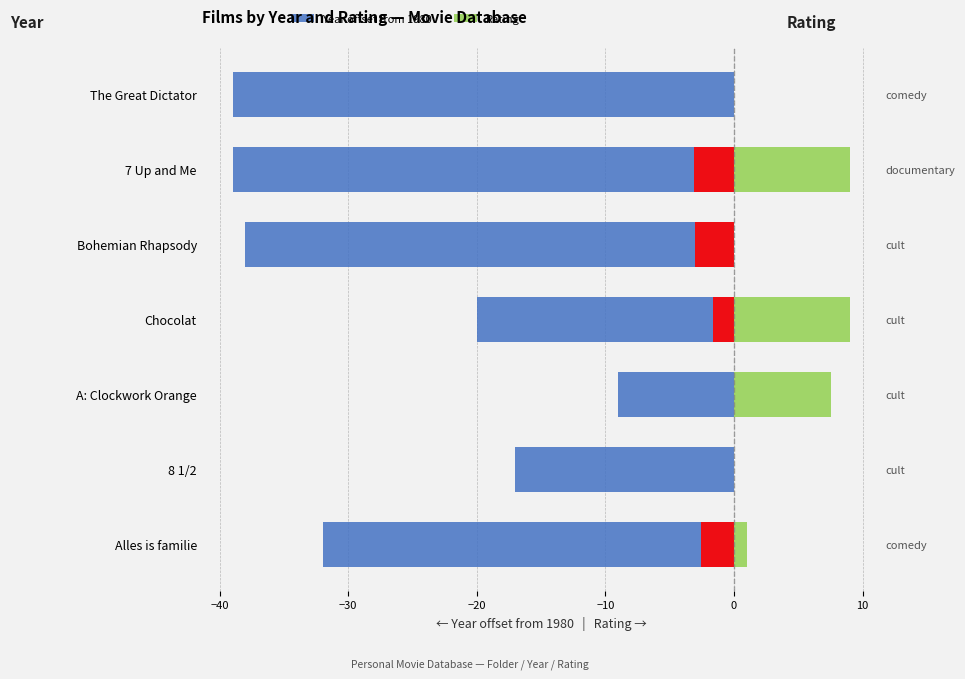

The value of Rating at The Great Dictator is 0.0. True or false?

True